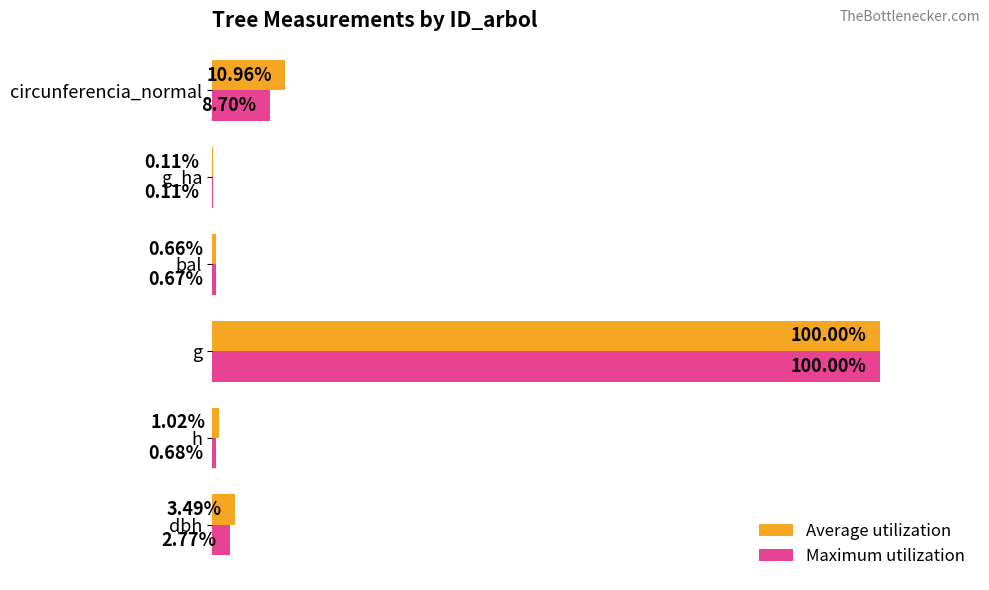

Which series has the largest total across all categories?

Average utilization